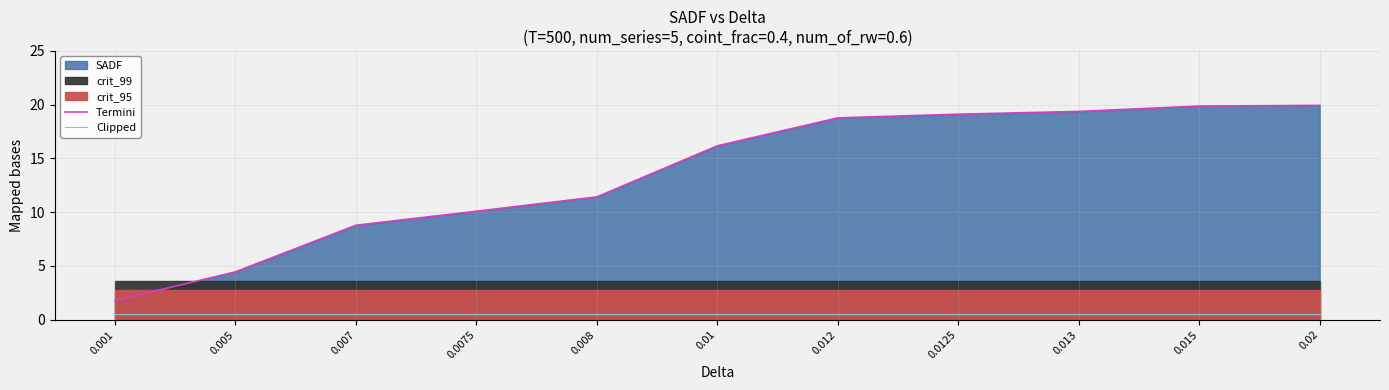

Which series has the widest spread of values?

Termini